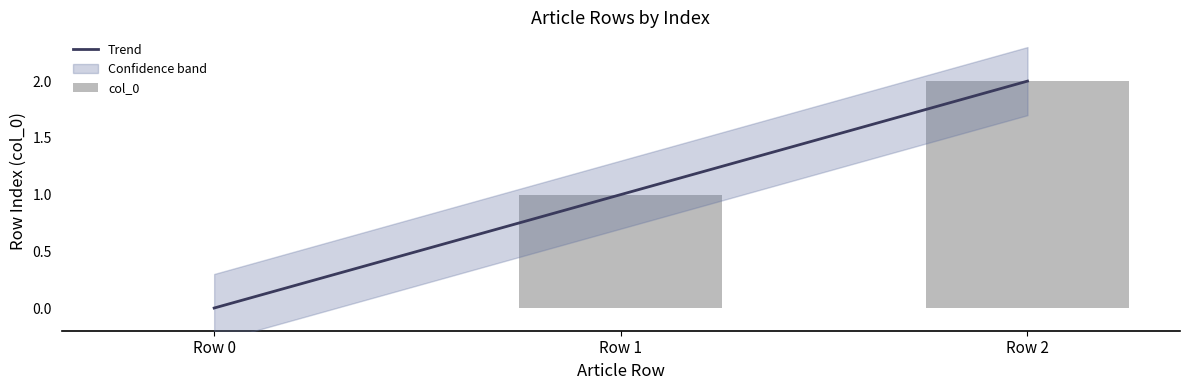

How many categories are shown in the chart?

3